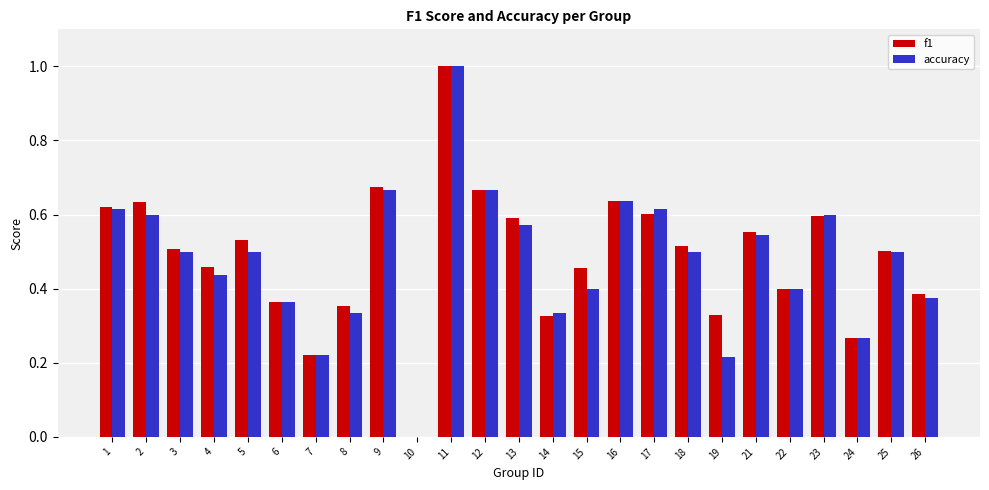

What is the sum of all f1 values?

12.2